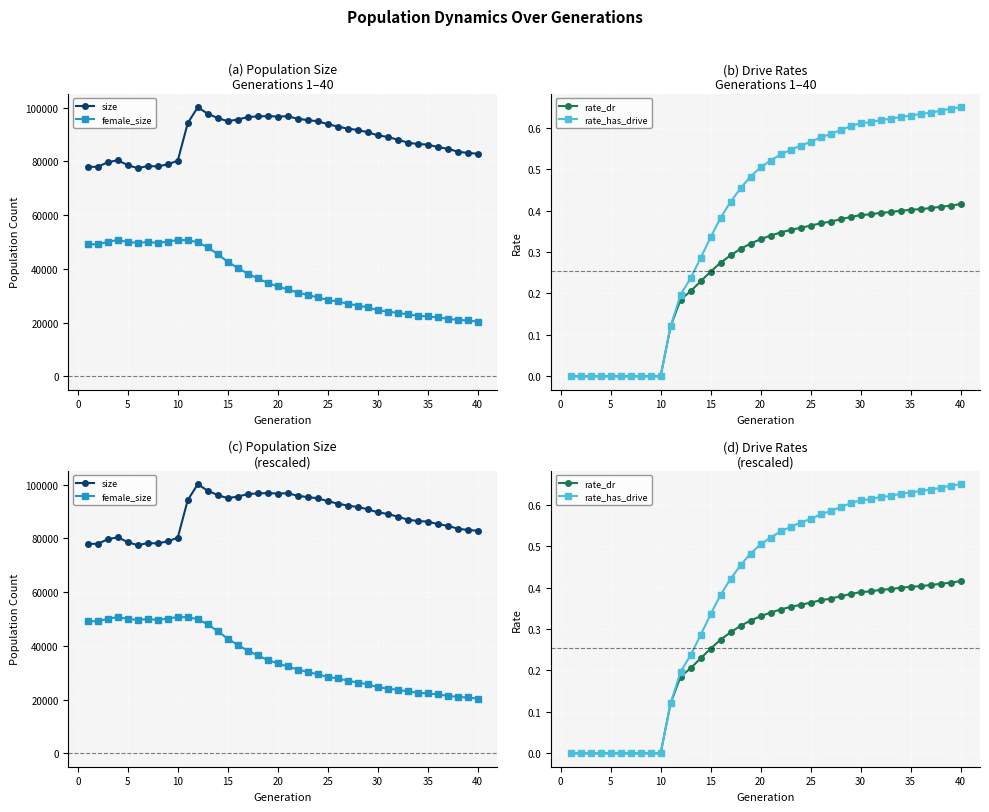

True or false: size and rate_dr cross at least once.

False